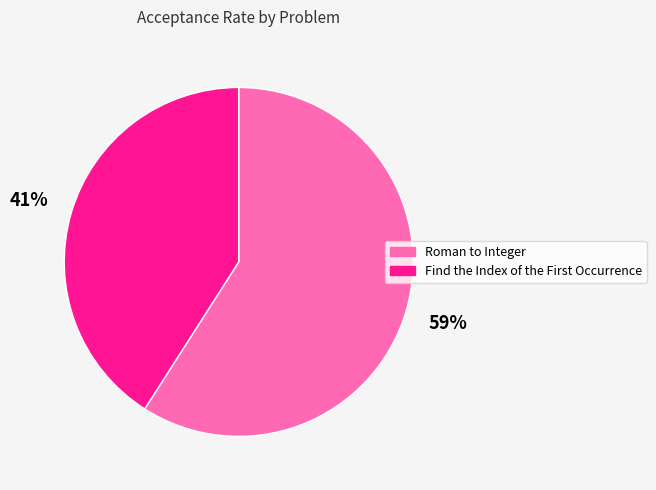

What percentage is the Roman to Integer slice, to the nearest percent?

59%